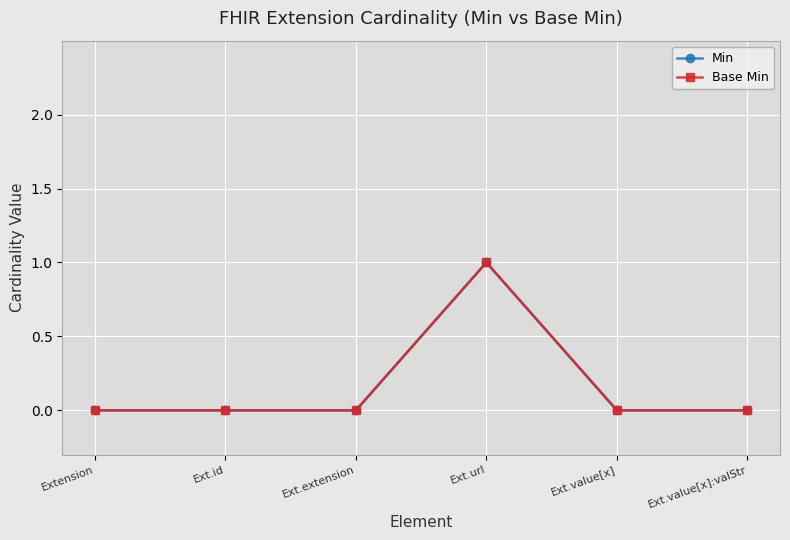

Which category has the lowest value in the Base Min series?

Extension